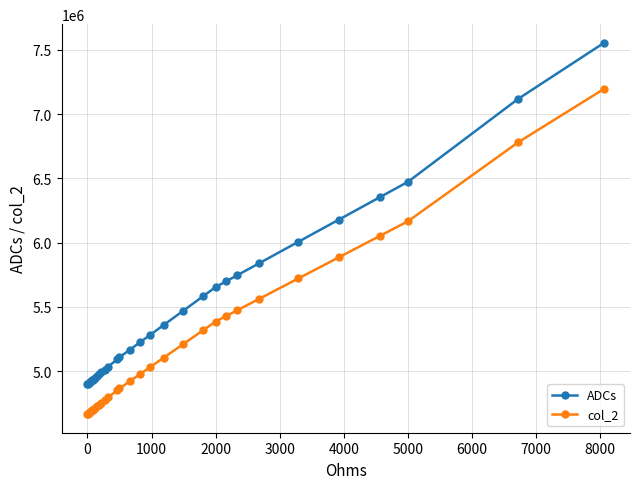

What are all the series names shown in the legend?

ADCs, col_2